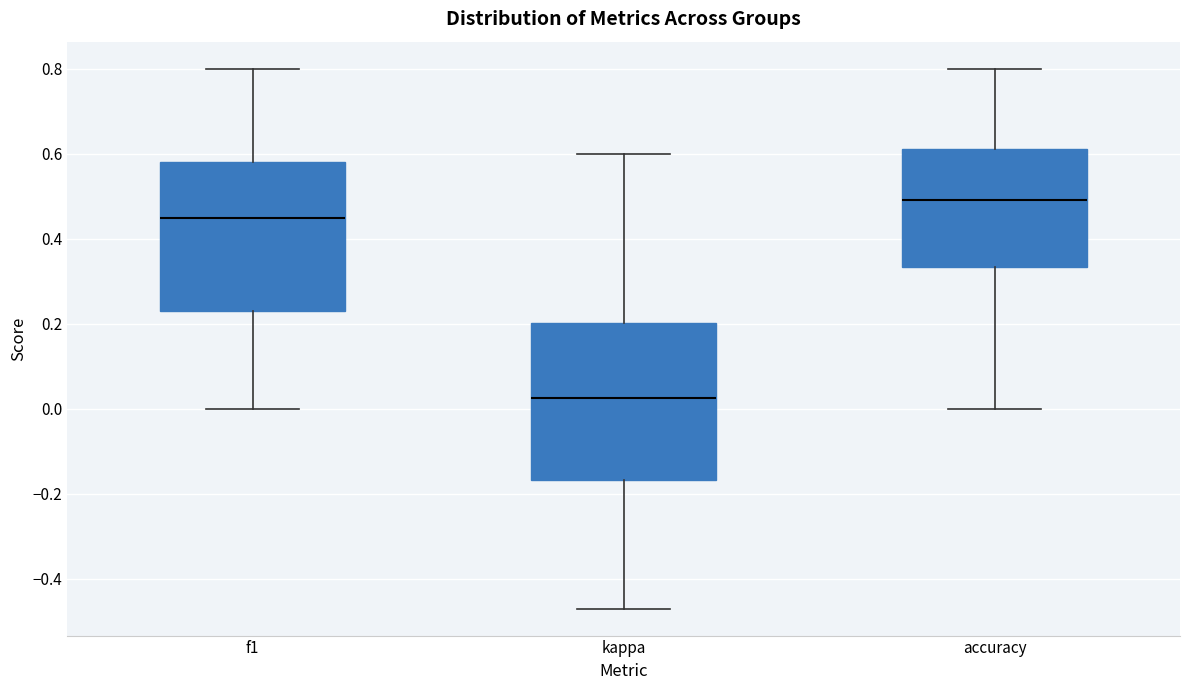

Where does the median line of the box for f1 sit on the y-axis? The values are not printed on the chart, so give them approximately, as read against the axis.

0.44